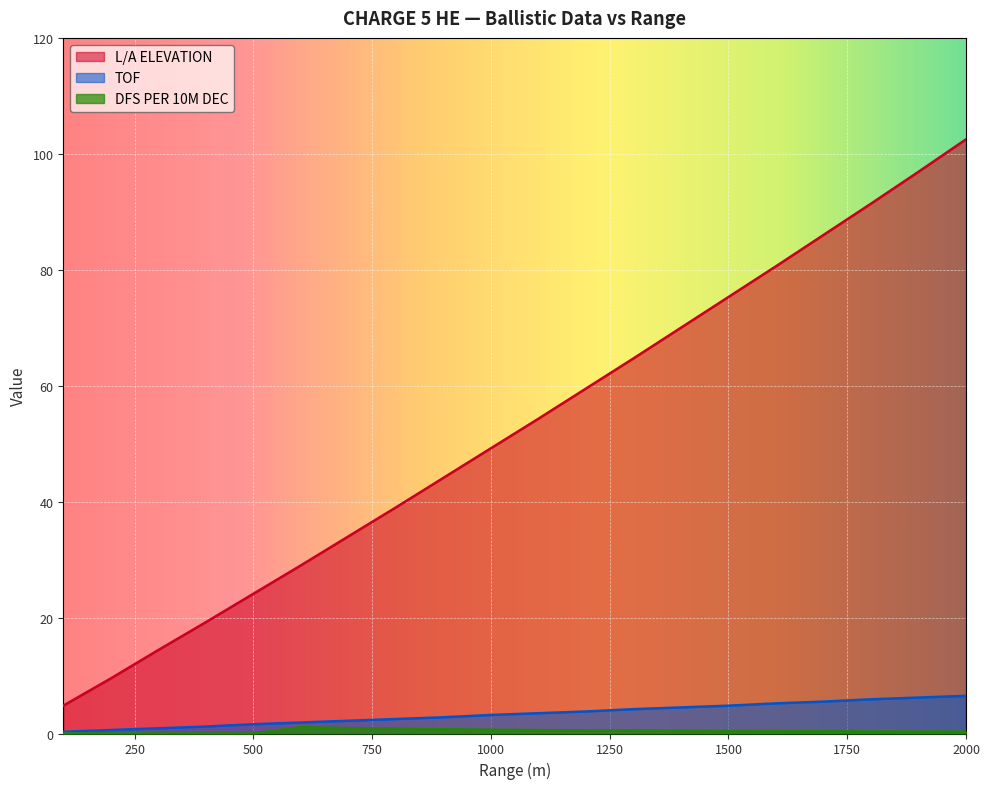

How many categories are shown in the chart?

20